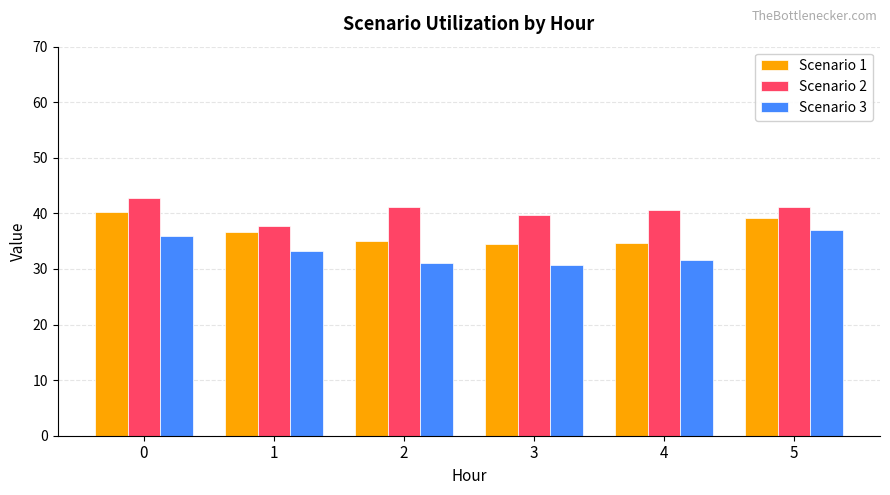

At how many categories does at least one series exceed 36?

6